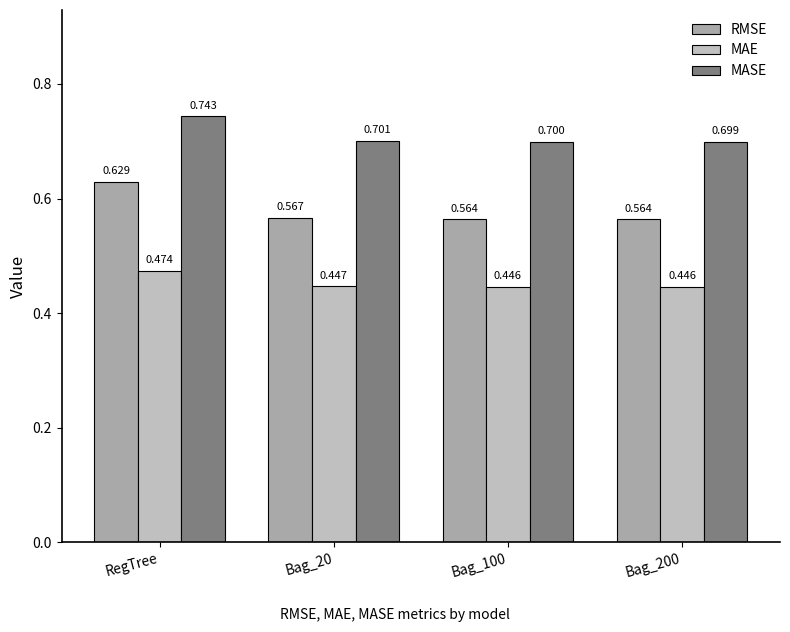

Reading left to right, transcribe all the data shown in this chart.

RMSE: 0.6	0.6	0.6	0.6
MAE: 0.5	0.4	0.4	0.4
MASE: 0.7	0.7	0.7	0.7